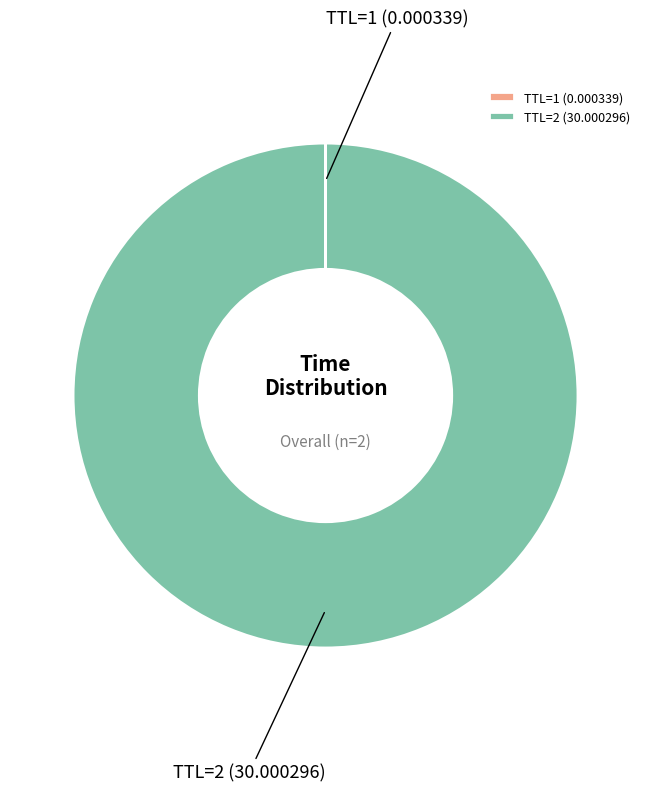

Does TTL=2 (30.000296) represent more than half of the total?

Yes